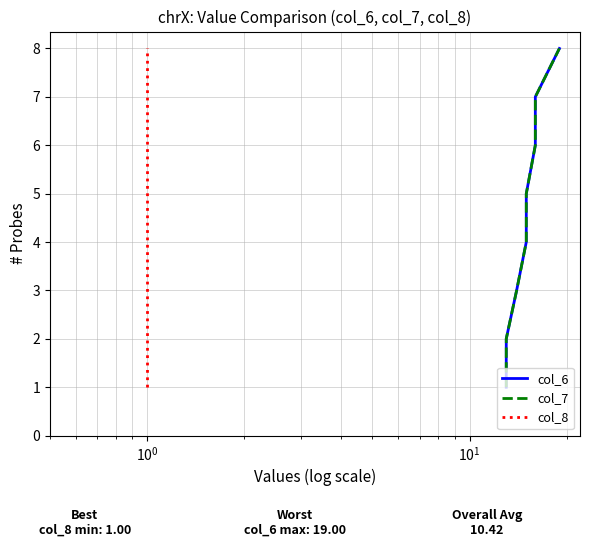

Which series has the largest total across all categories?

col_6